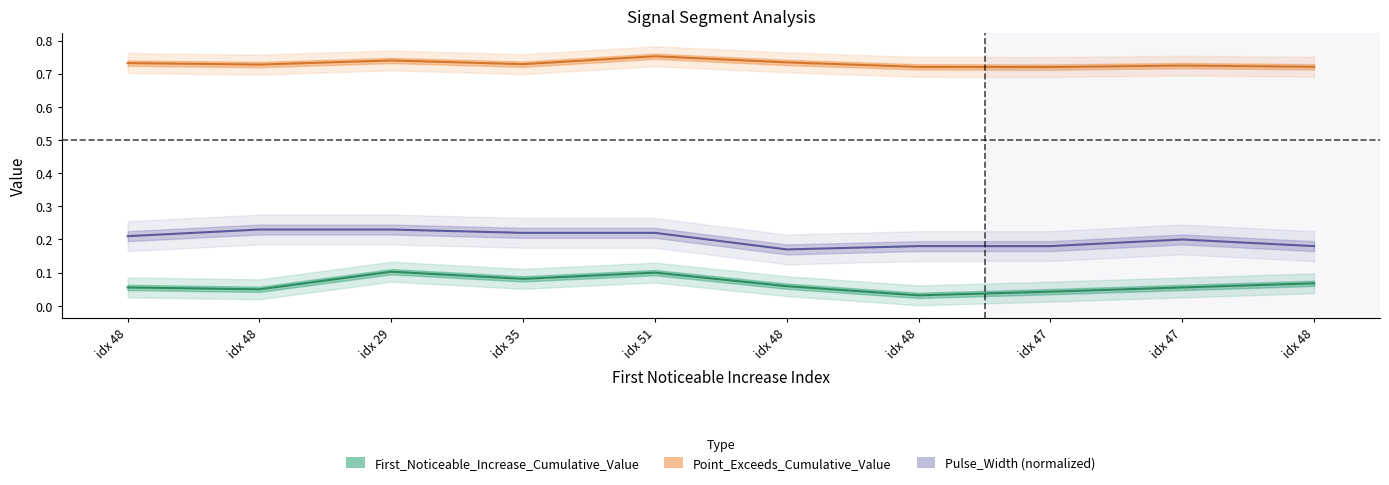

In Pulse_Width, how many points are lower than both neighbors (excluding endpoints)?

1